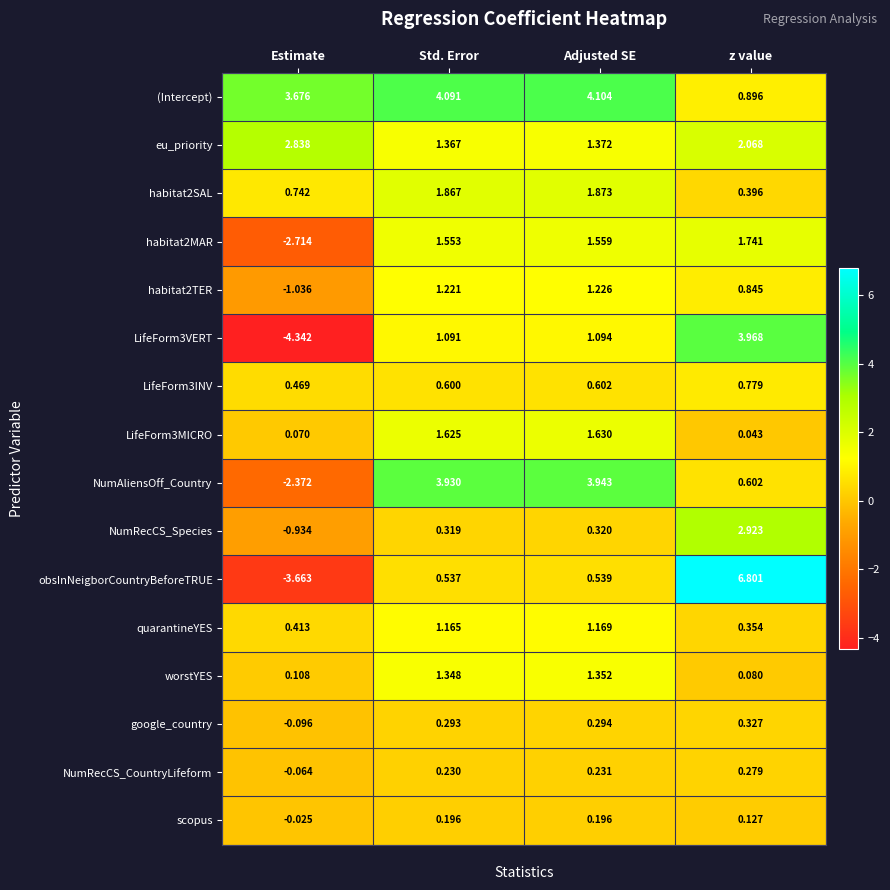

How many values in the LifeForm3MICRO series exceed 1?

2